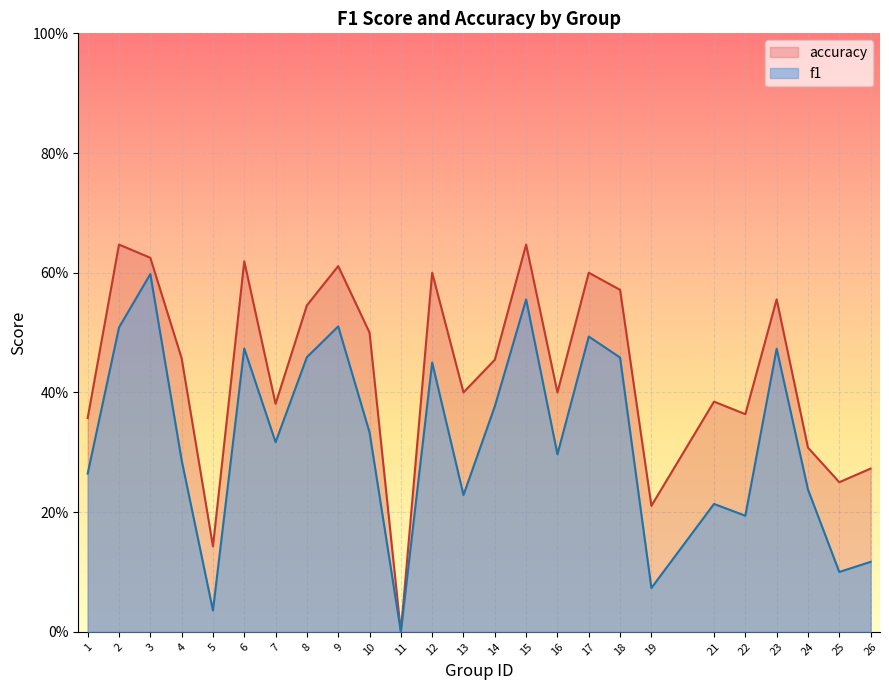

What is the difference between the maximum and minimum values in the accuracy series?

0.6